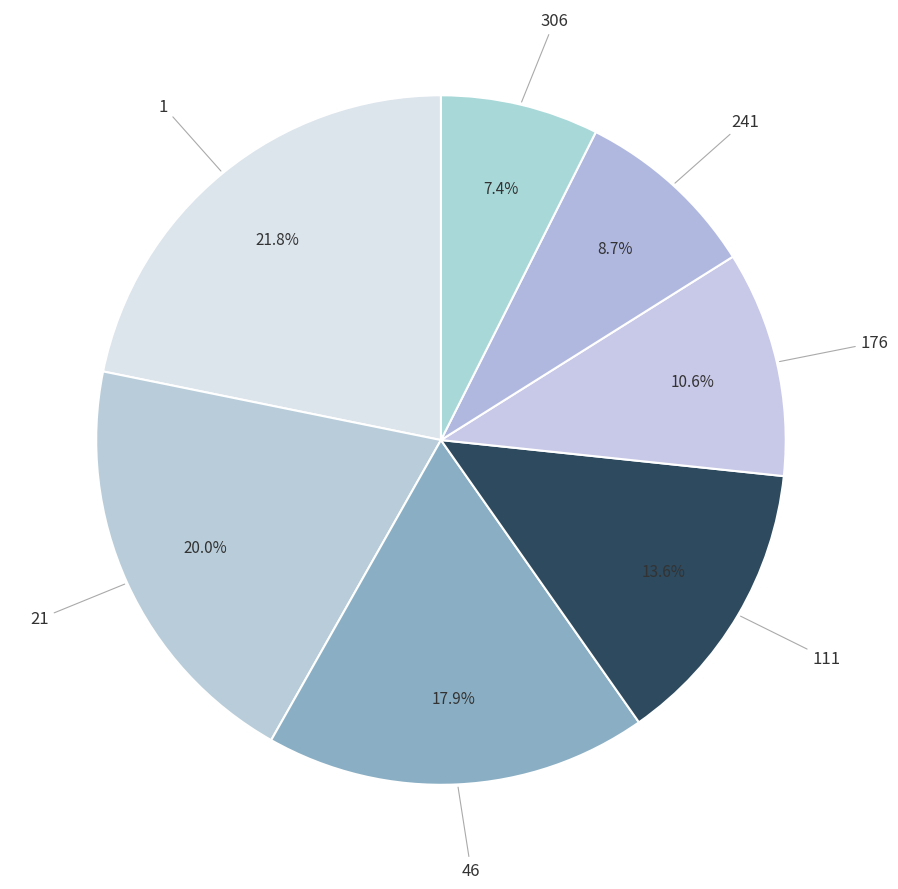

Rank the categories by value from highest to lowest.

1, 21, 46, 111, 176, 241, 306